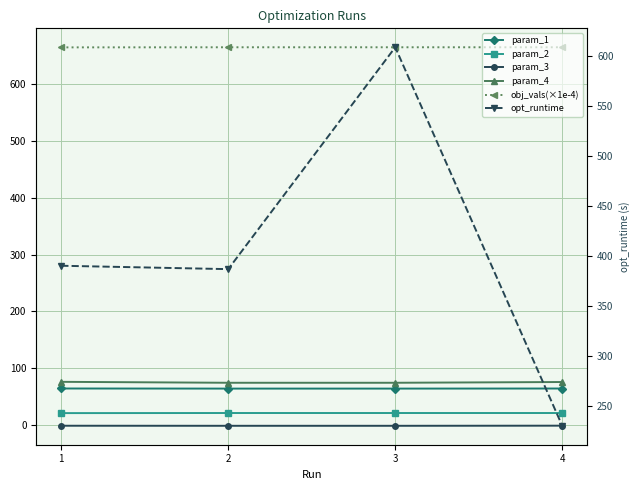

At 3, list the series in order from largest to smallest.

obj_vals(×1e-4), opt_runtime, param_4, param_1, param_2, param_3